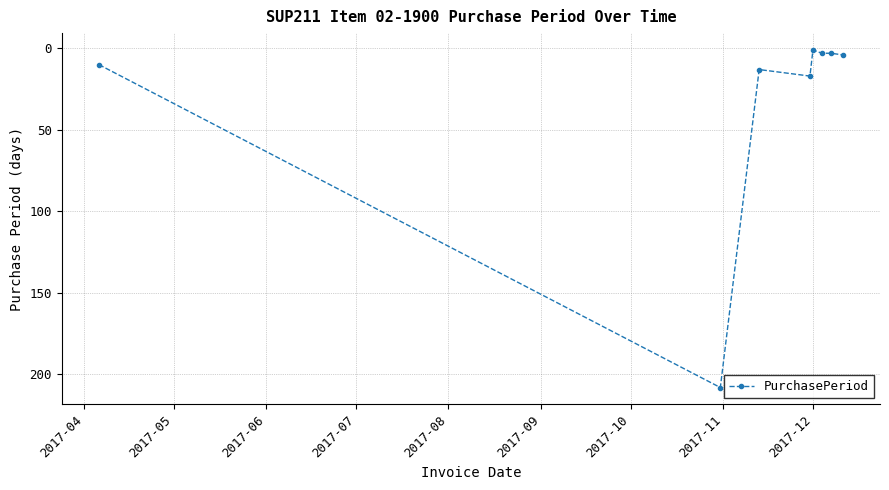

What is the maximum value shown in the chart?

208